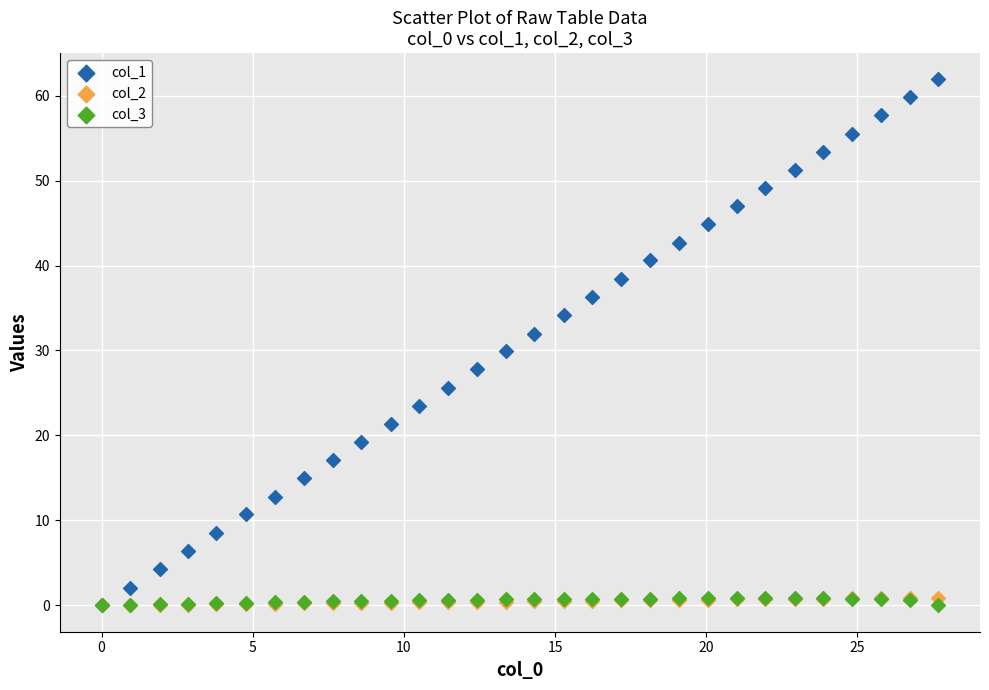

What are all the series names shown in the legend?

col_1, col_2, col_3